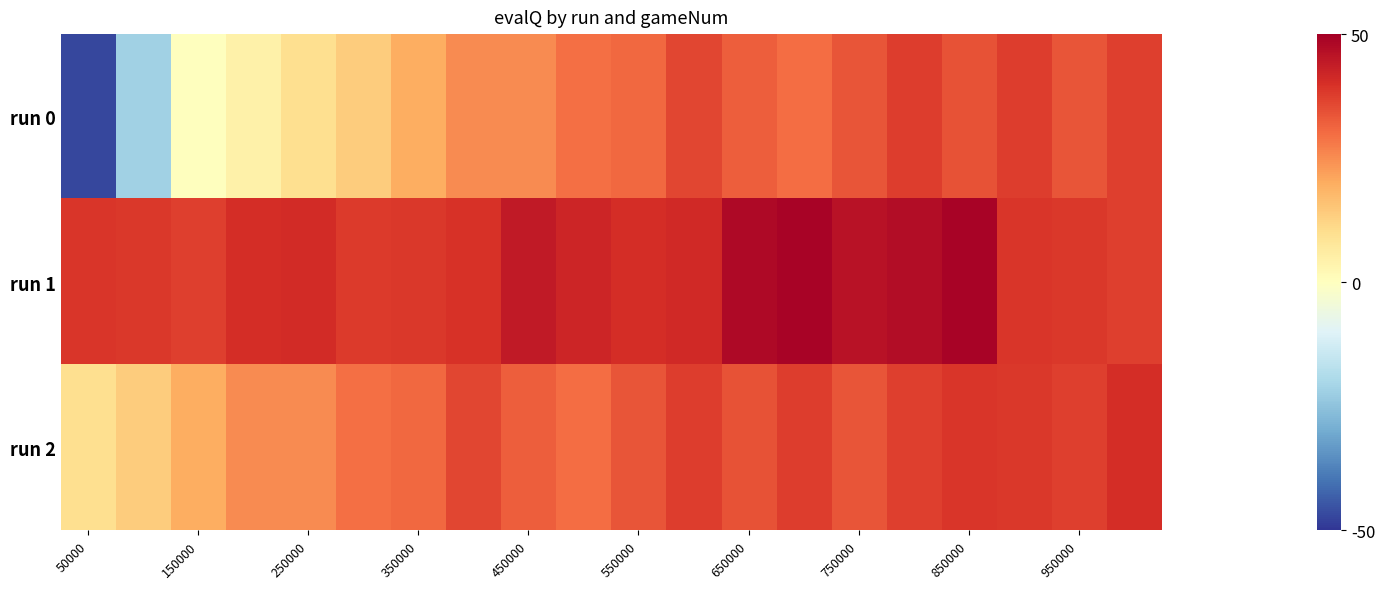

Which series has the widest spread of values?

run 0